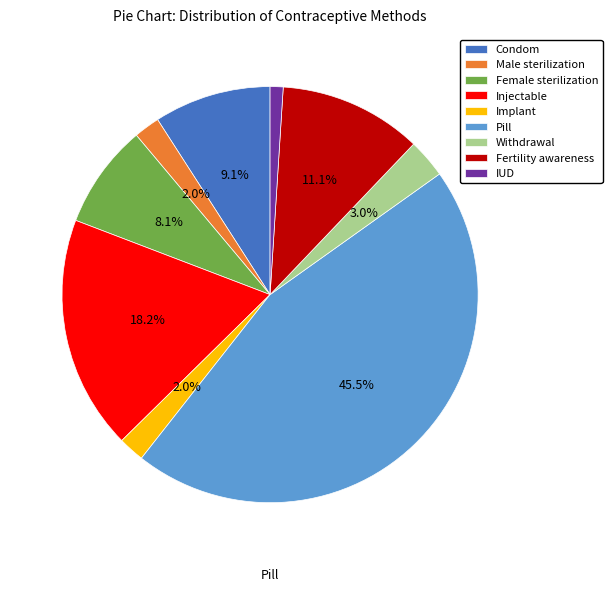

How many slices are in this pie chart?

9